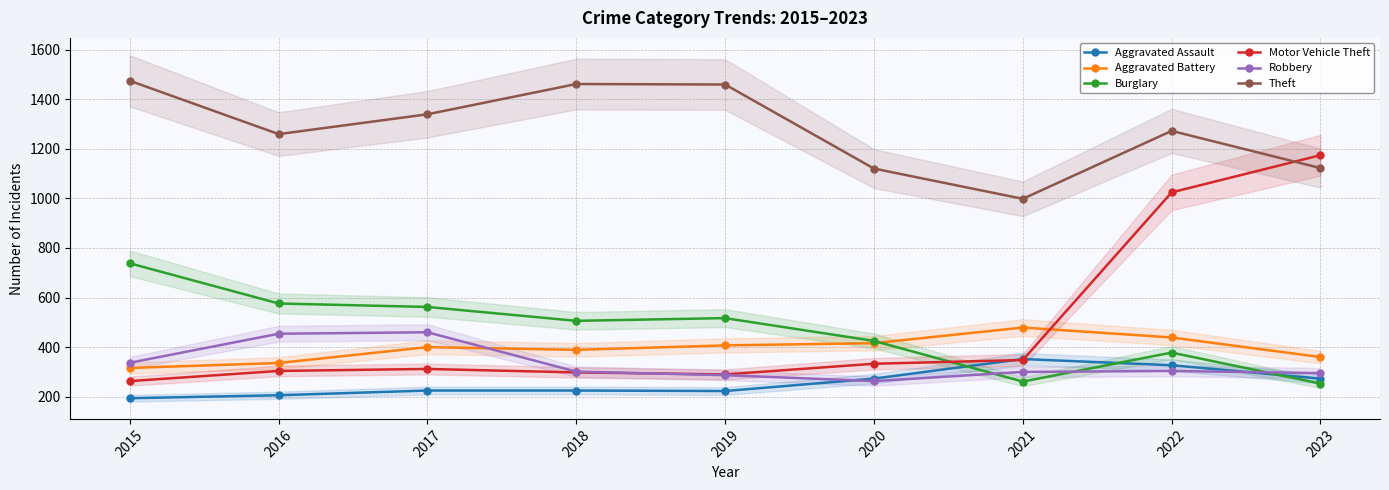

Is this an area chart (filled region under the line)?

No